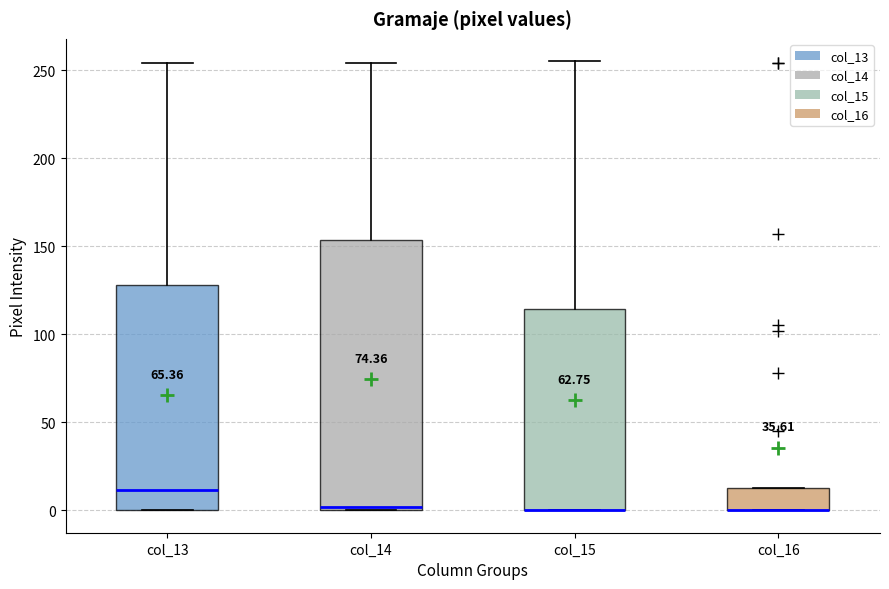

Comparing the boxes themselves (not the whiskers), which one is the tallest?

col_14